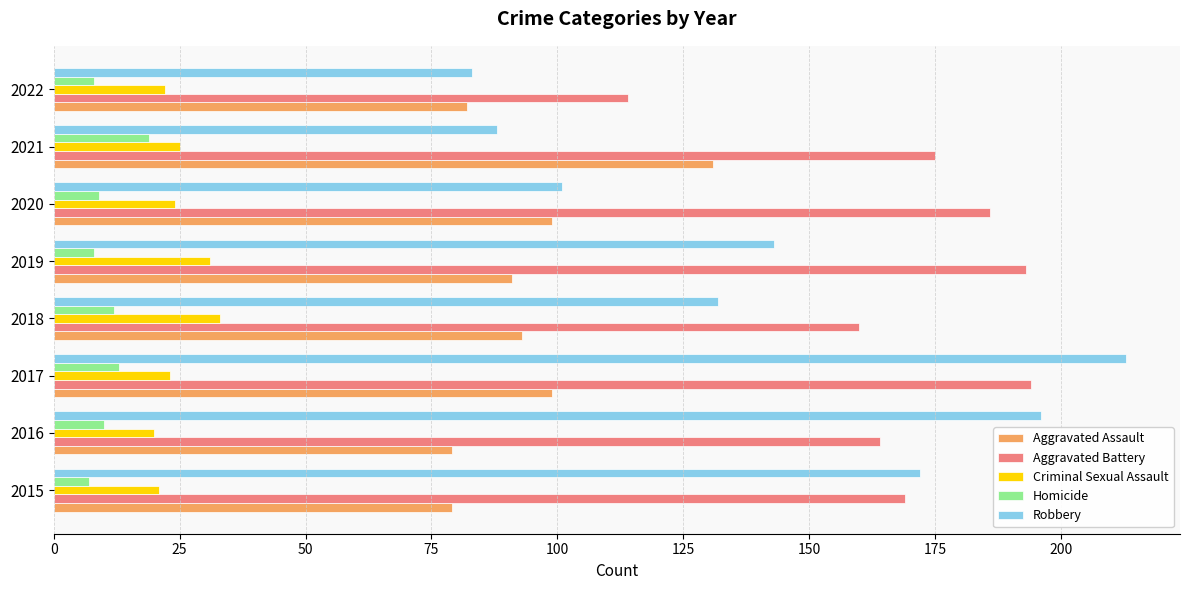

Which series changed the most between 2016 and 2017?

Aggravated Battery